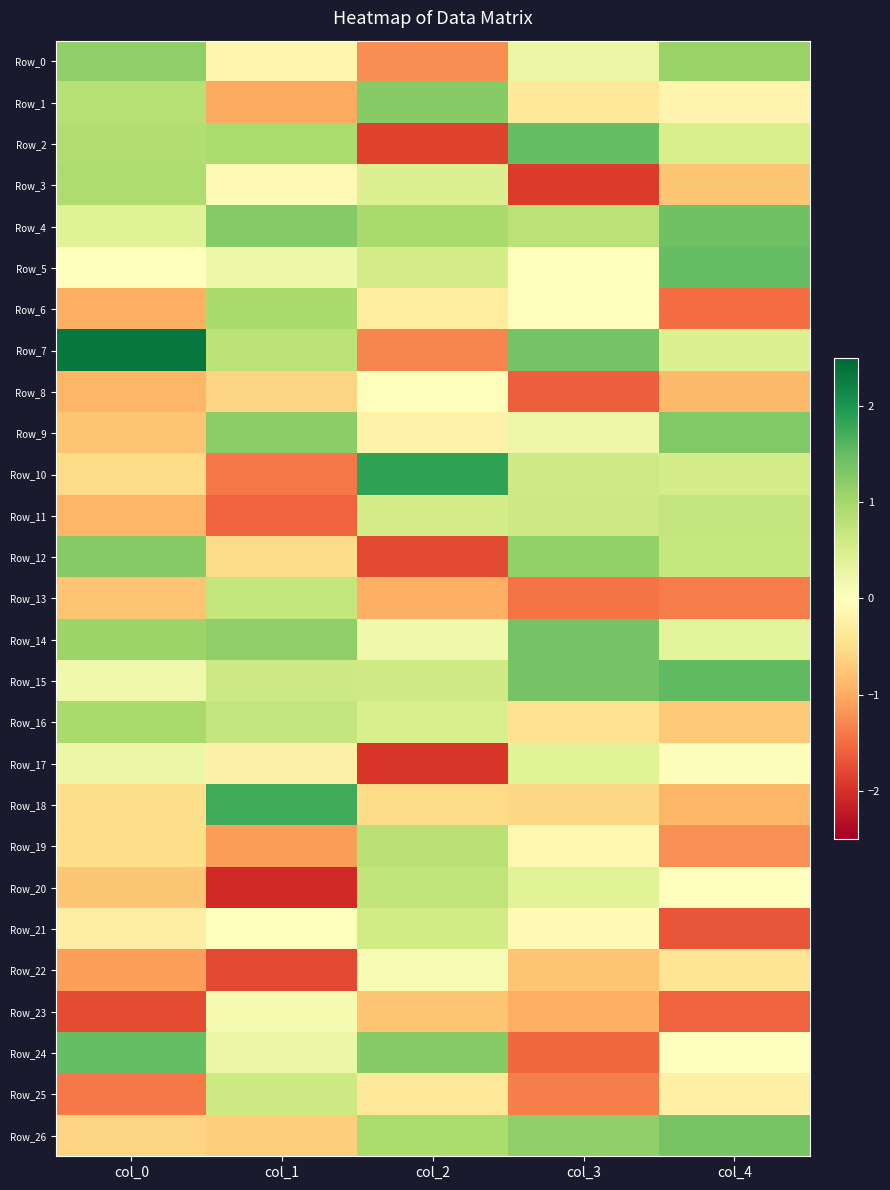

At which category is the sum across all series the highest?

col_4